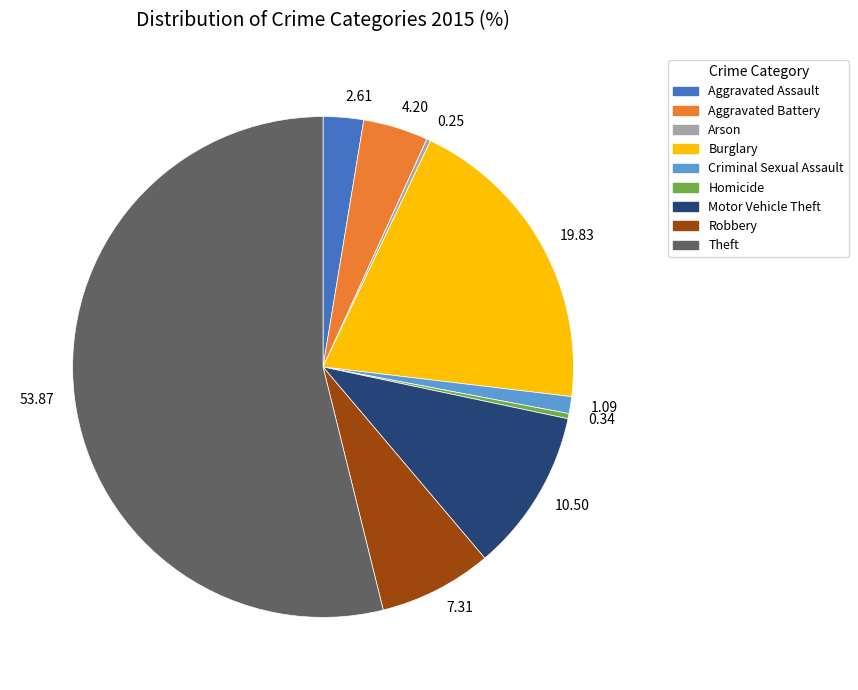

Which slice represents more than half of the pie?

Theft